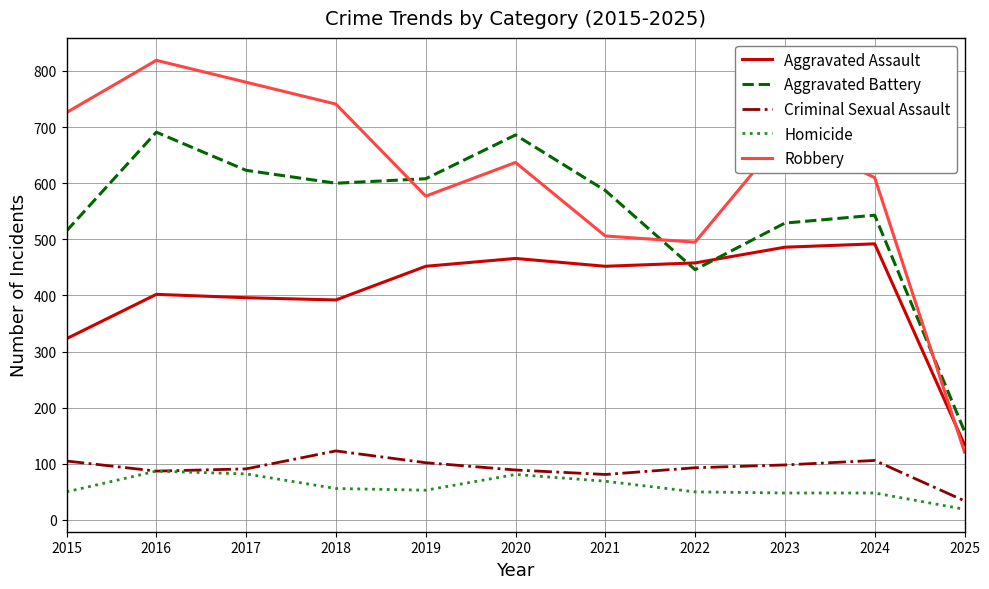

What is the maximum value shown in the chart?

819